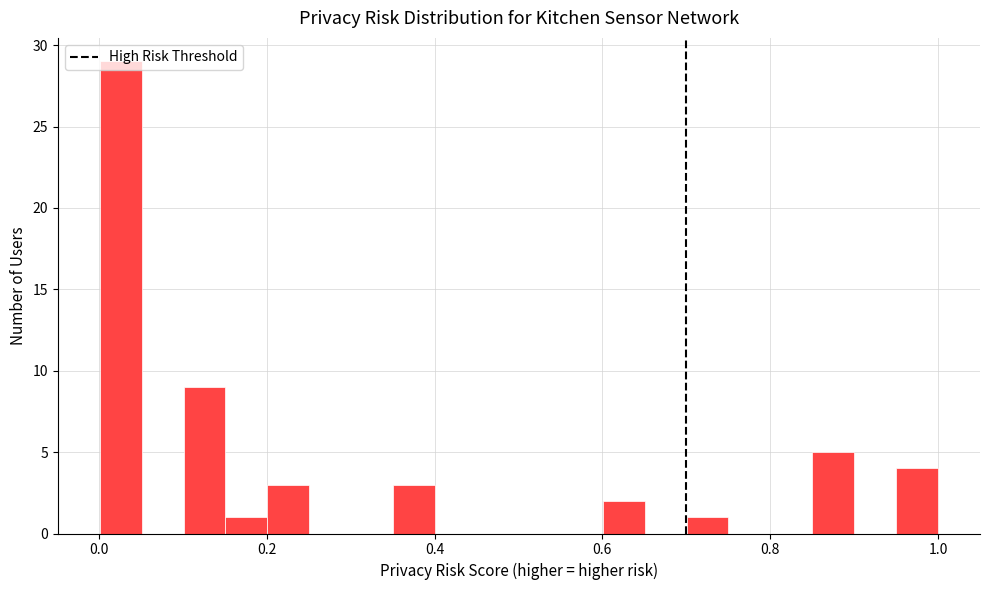

Around what value on the x-axis is the tallest bar? Give the approximate position of its centre, as read against the axis.

0.02